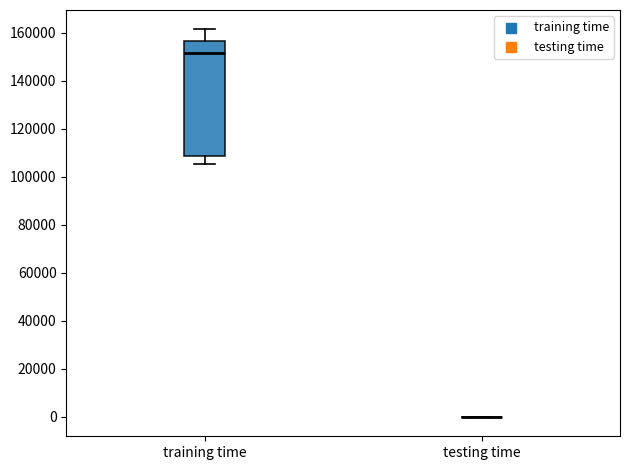

Reading left to right, read every box against the y-axis: the position of its median line, the range the box covers, and the ends of its whiskers. The values are not printed on the chart, so give them approximately, as read against the axis.

training time: median 152000, box 108000 to 156000, whiskers 106000 to 162000
testing time: box collapsed to a line at 0, whiskers 0 to 0